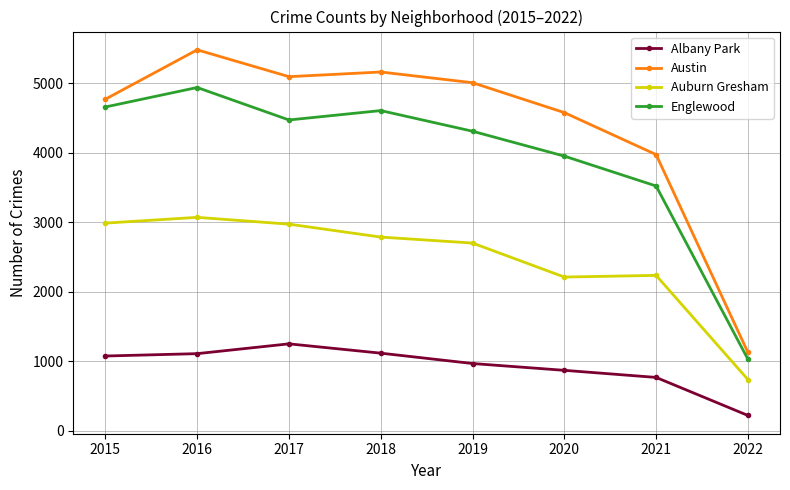

Which series has the largest total across all categories?

Austin